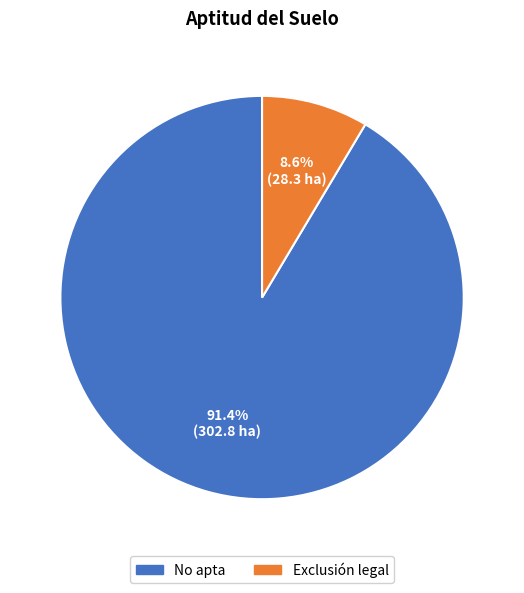

Which has a higher value, No apta or Exclusión legal?

No apta